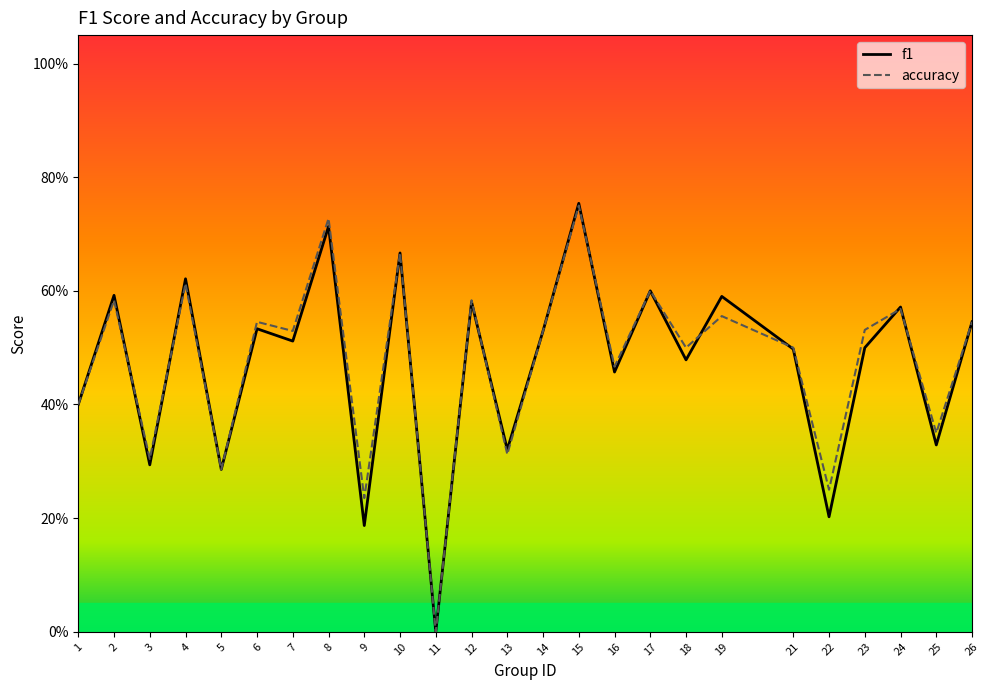

Does the chart display data point markers on the line(s)?

No